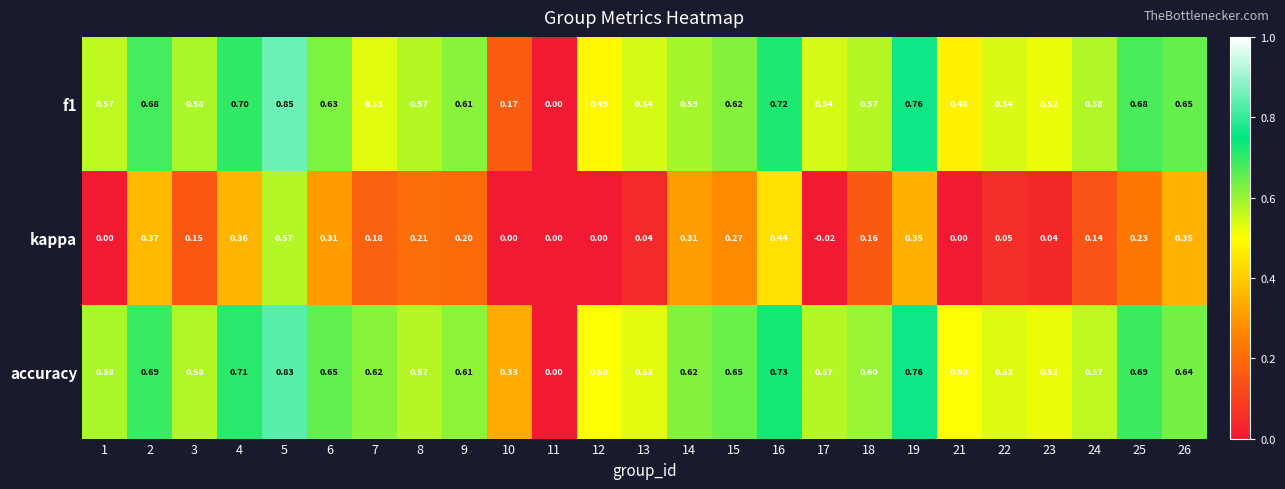

Is the value of accuracy at 26 greater than the value of kappa at 3?

Yes